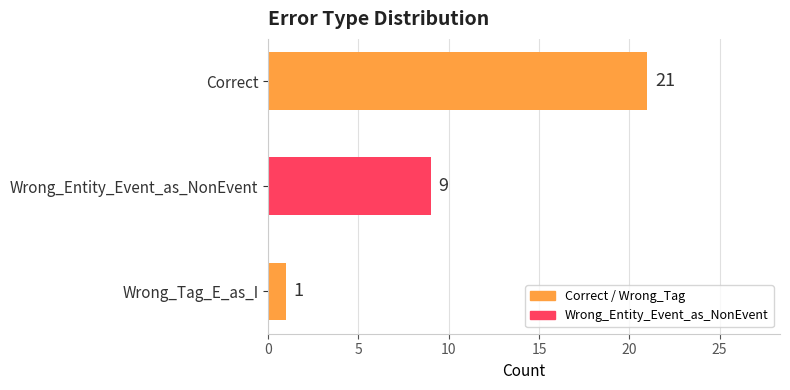

What is the change in value from Correct to Wrong_Entity_Event_as_NonEvent?

-12